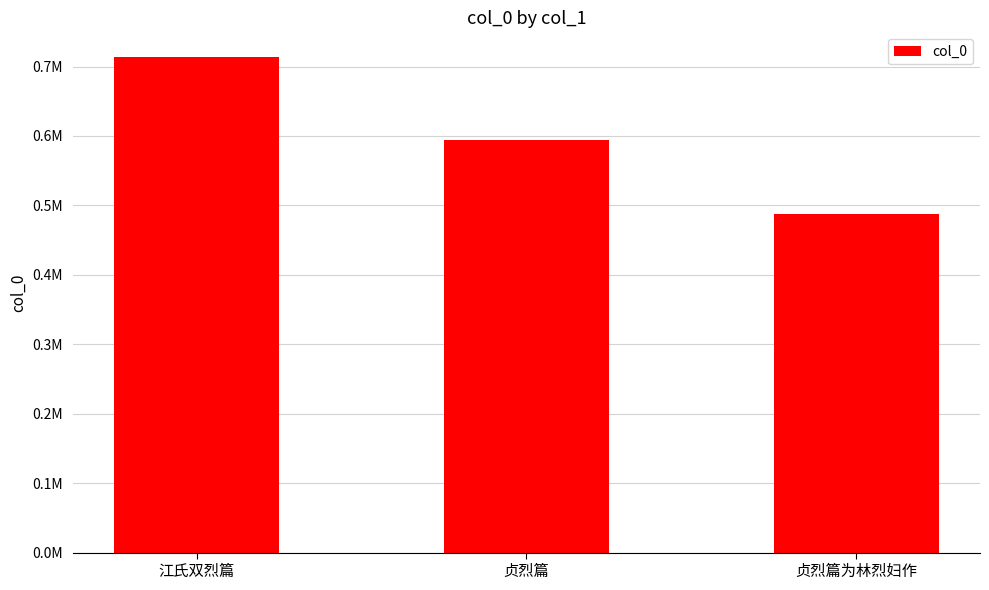

Between 贞烈篇 and 贞烈篇为林烈妇作, which is larger?

贞烈篇